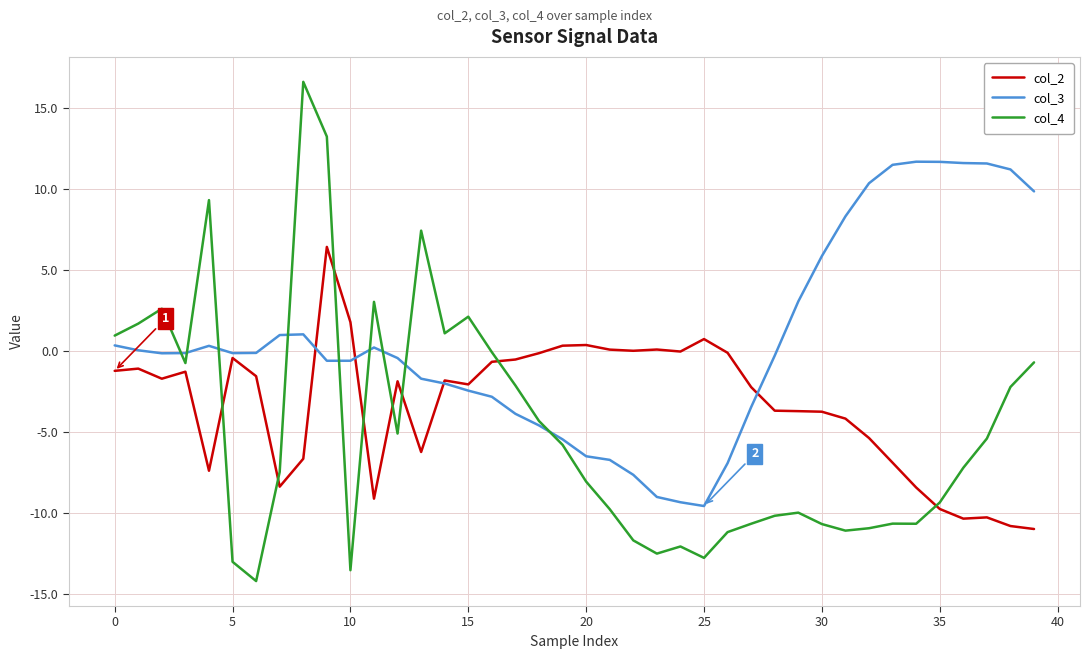

What is the minimum value for col_2?

-11.0